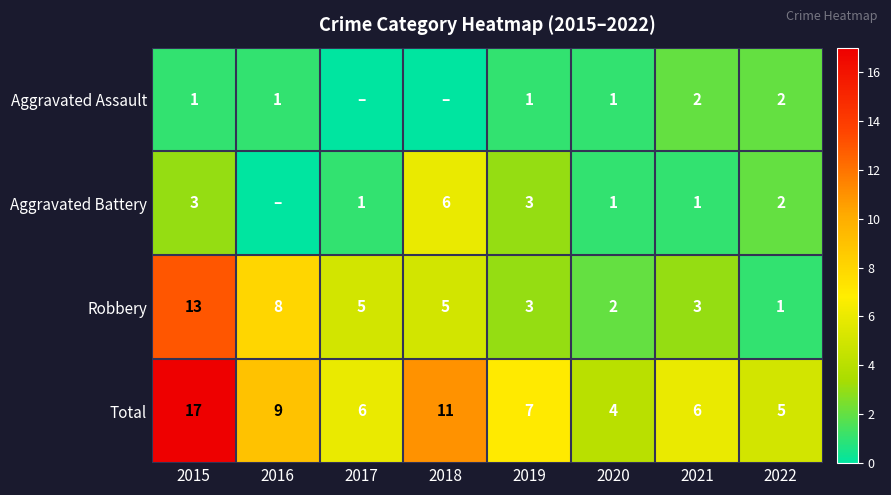

Where does the Total series first go above 7?

2015